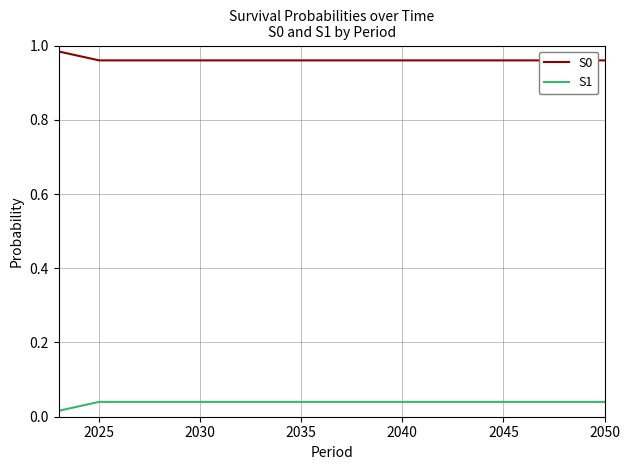

How many categories are shown in the chart?

7